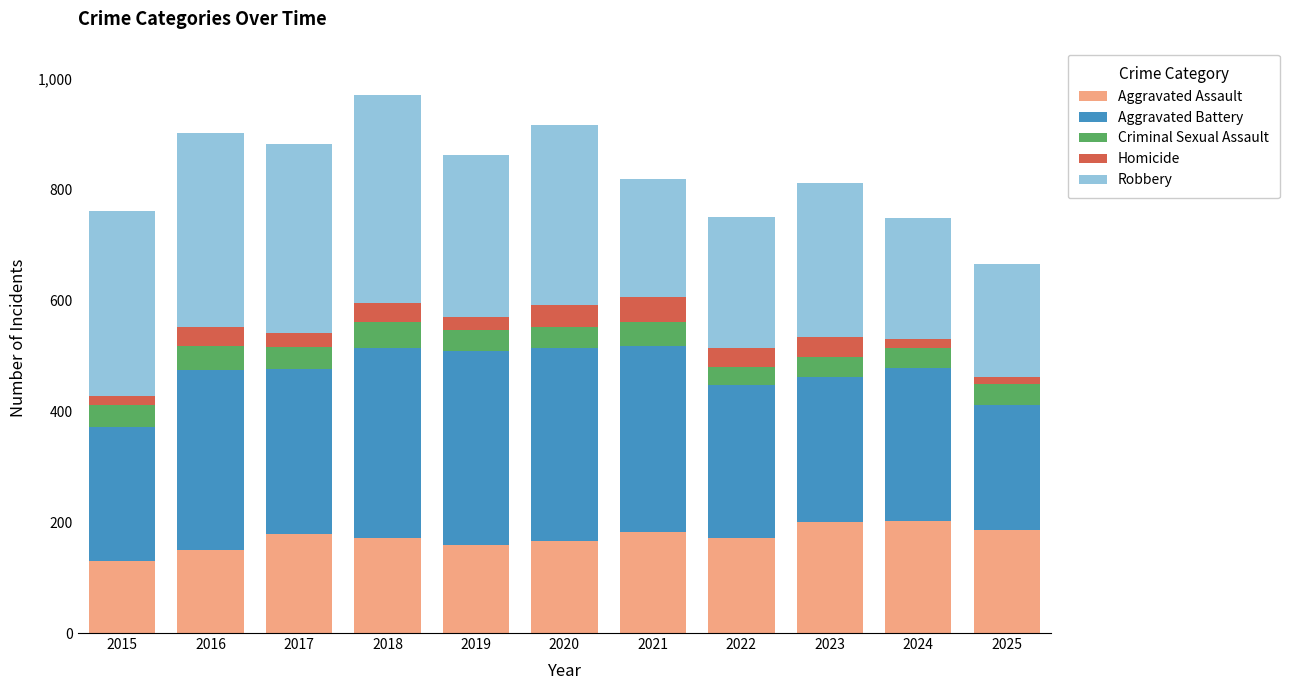

The Aggravated Assault series shows 172 at 2018. True or false?

True